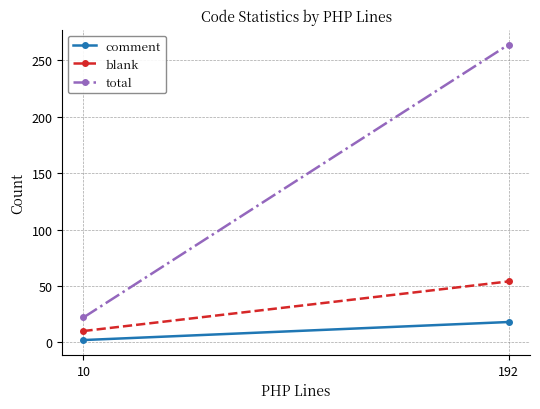

Which category has the lowest value across all series?

10